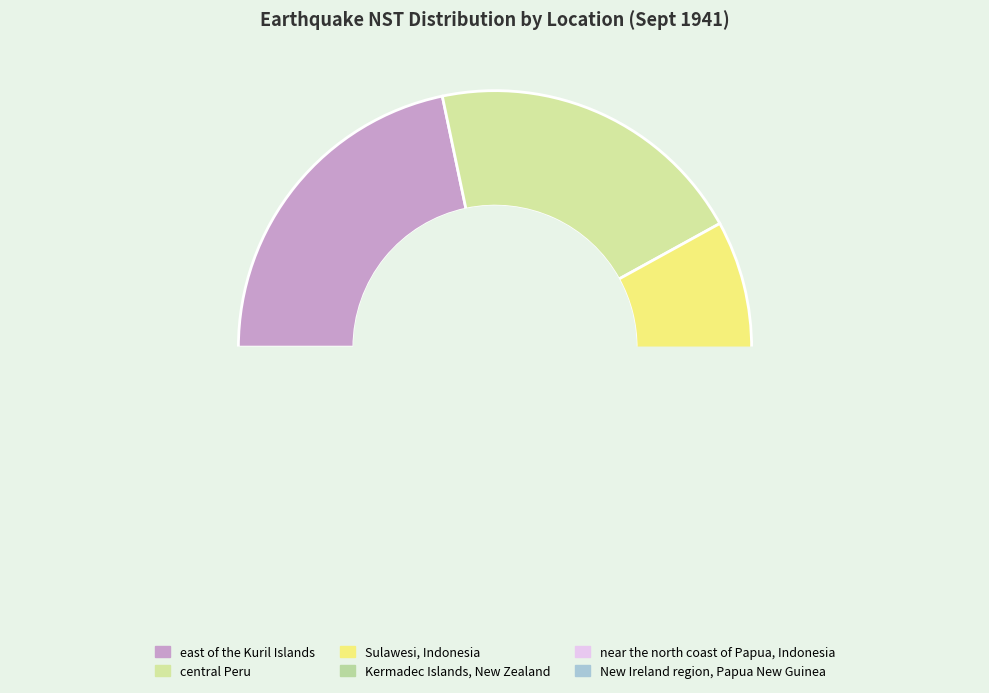

To the nearest percent, what is the combined percentage of Kermadec Islands, New Zealand and near the north coast of Papua, Indonesia?

30%